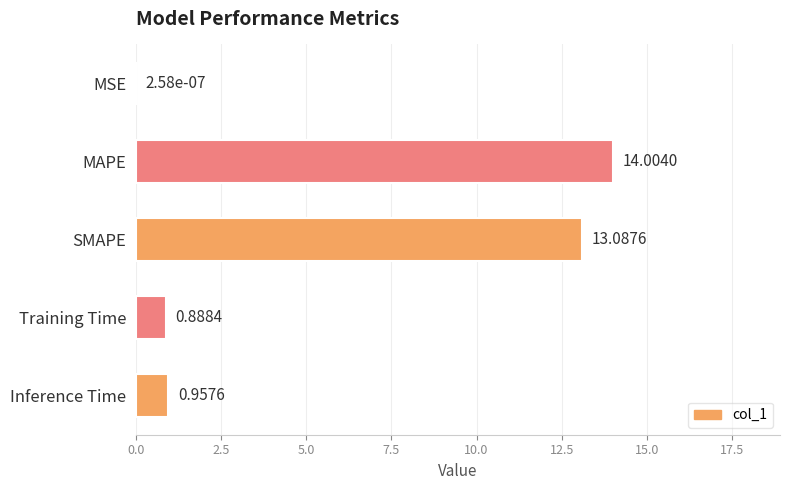

What is the sum of the values at Training Time and SMAPE?

14.0